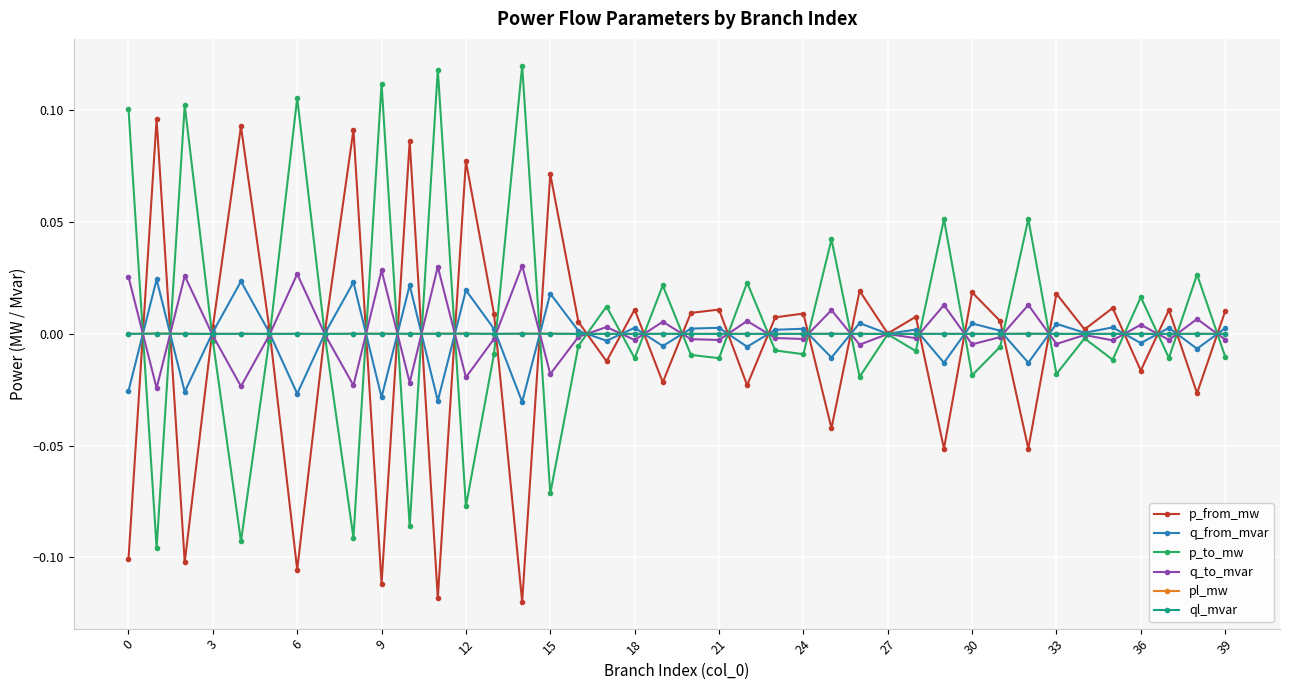

In p_from_mw, how many points are higher than both neighbors (excluding endpoints)?

15